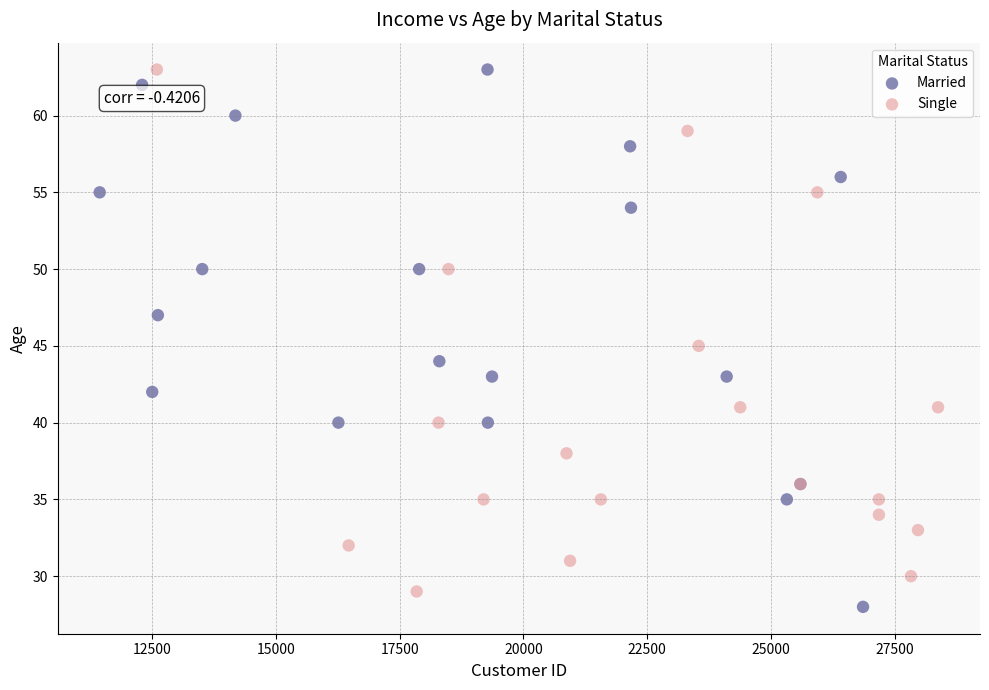

Which series contains the lowest Y value?

Married